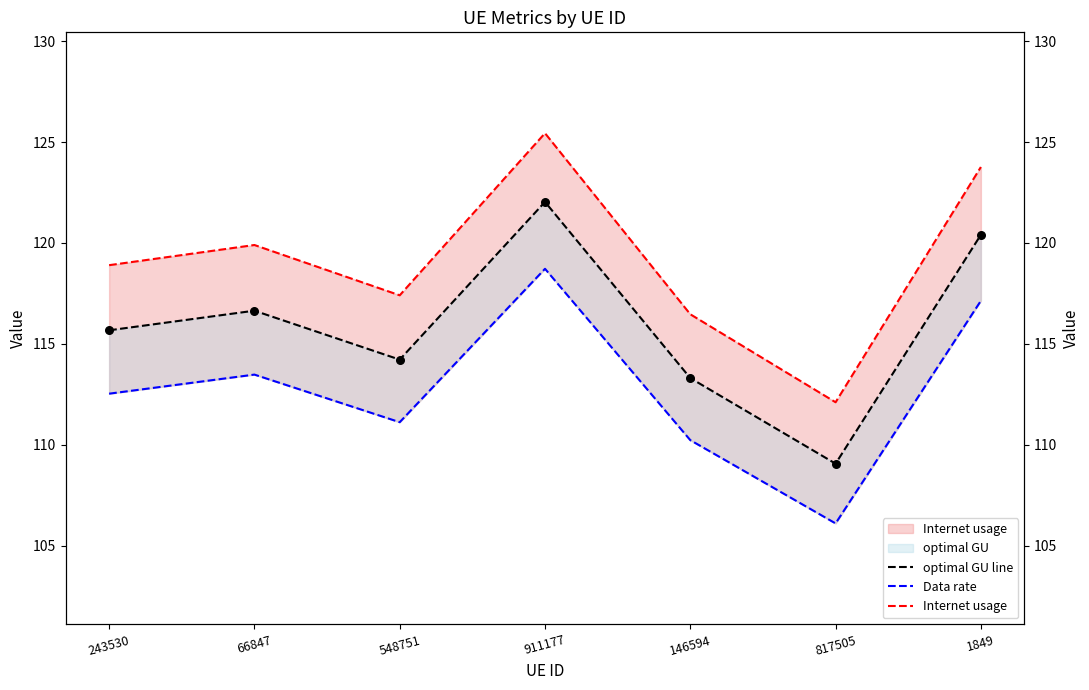

At how many categories does at least one series exceed 118?

4